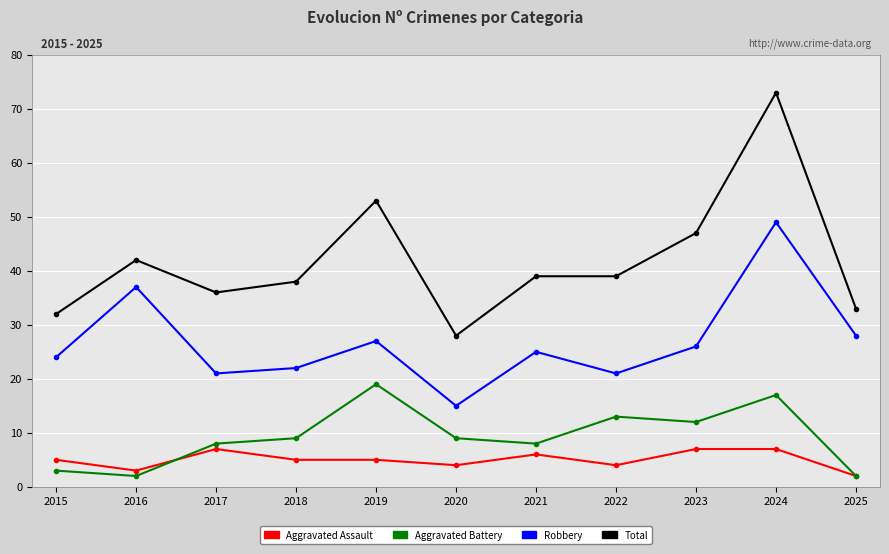

How many lines are shown in the chart?

4